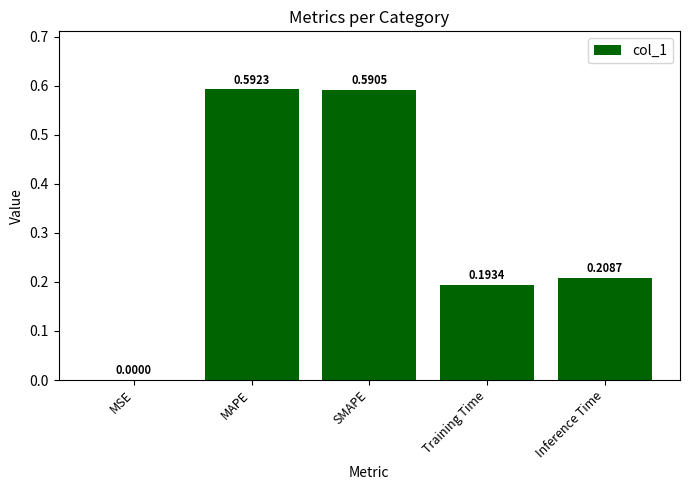

Where is the data nearest to the value 0?

MSE